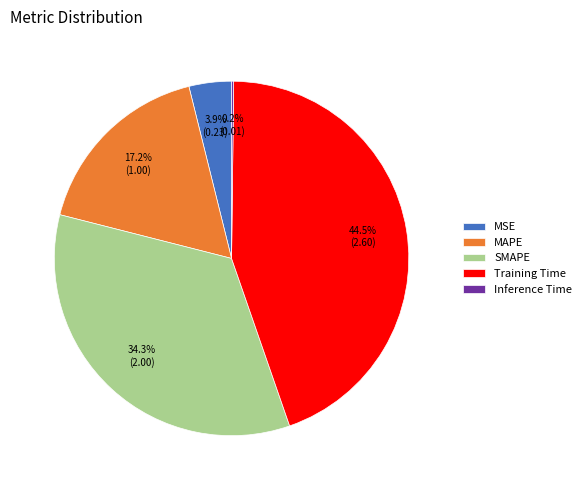

Combined, do MSE and SMAPE account for over 50%?

No